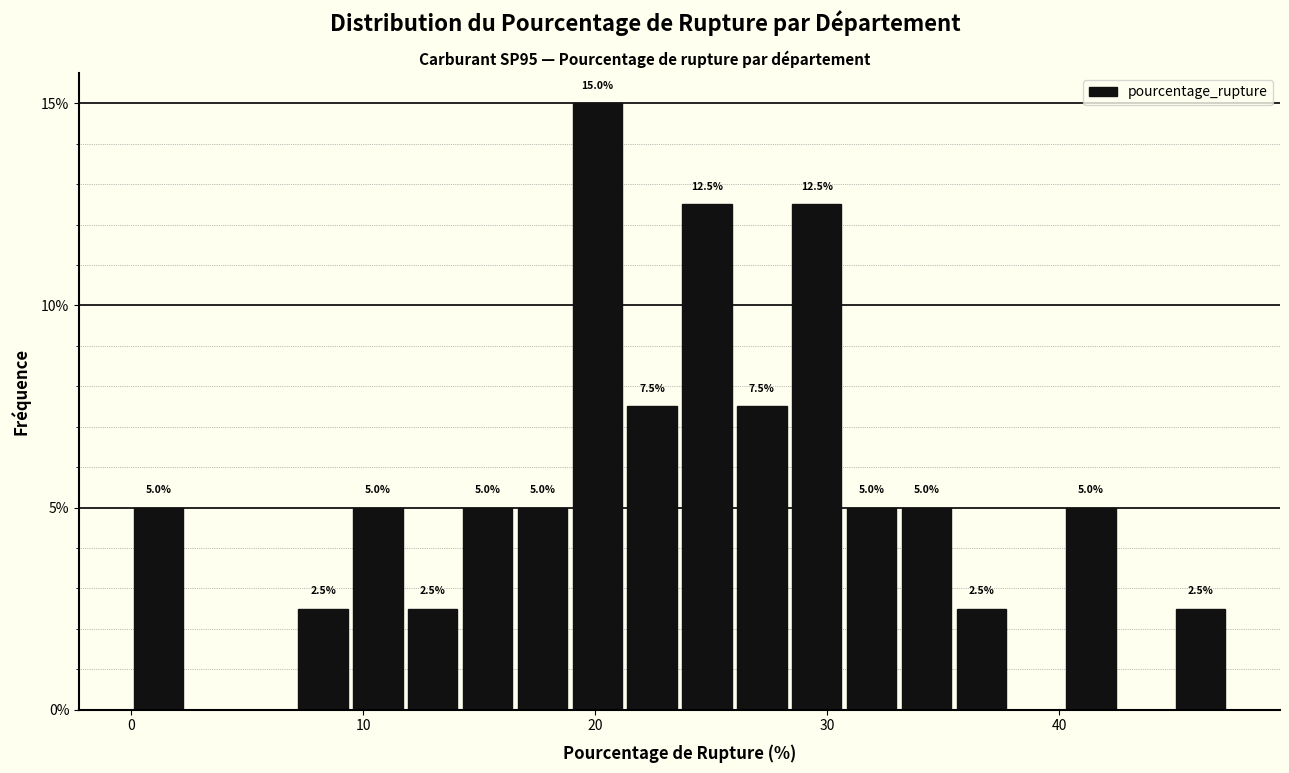

Around what value on the x-axis is the tallest bar? Give the approximate position of its centre, as read against the axis.

20